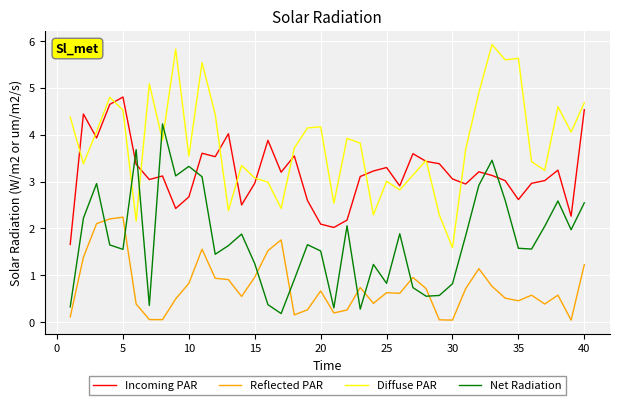

Which series has the largest range (max minus min)?

Diffuse PAR